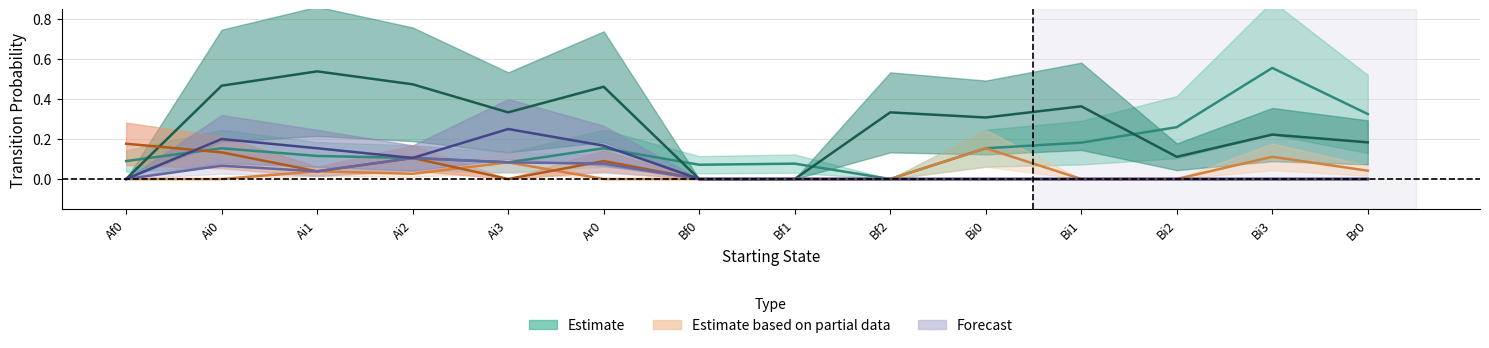

What position from the left is Ai0?

2